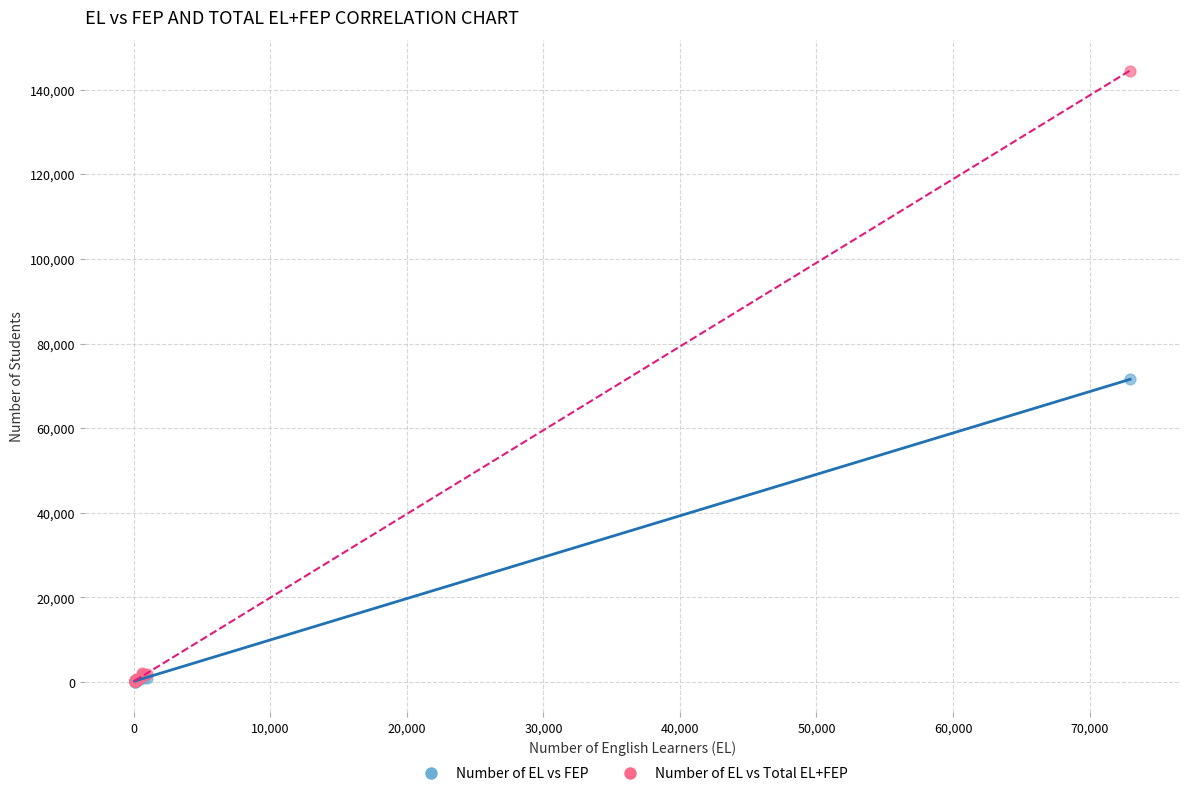

Which series contains the highest Y value?

Number of EL vs Total EL+FEP